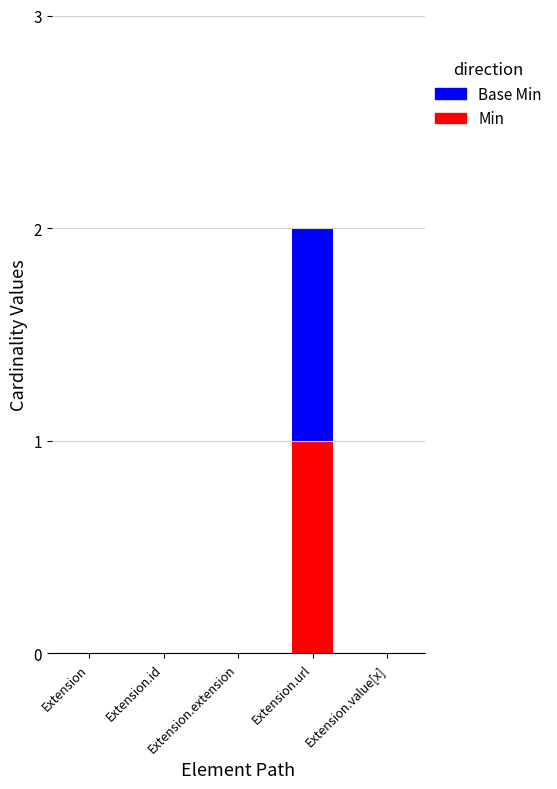

Which category has the highest value in the Min series?

Extension.url